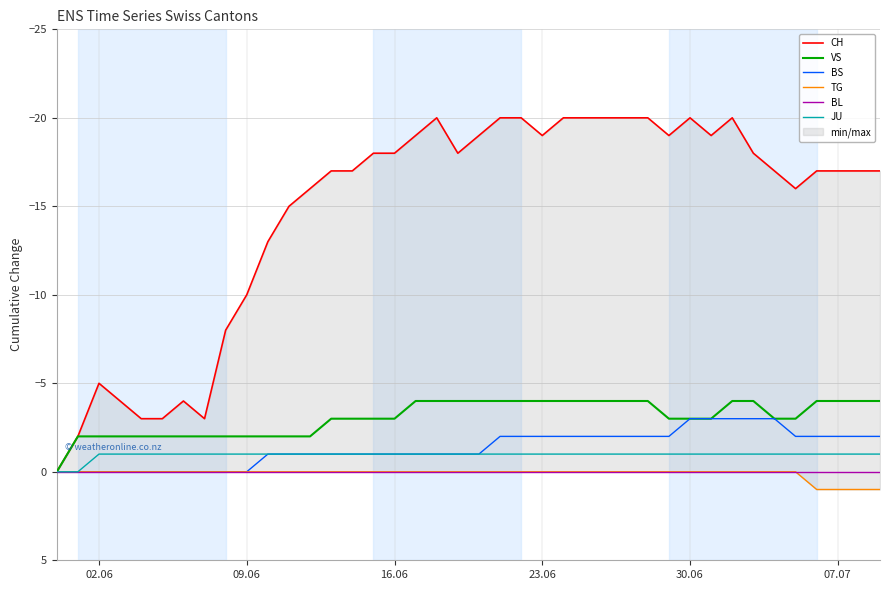

True or false: BL has a value of 0 at 02.06.

True